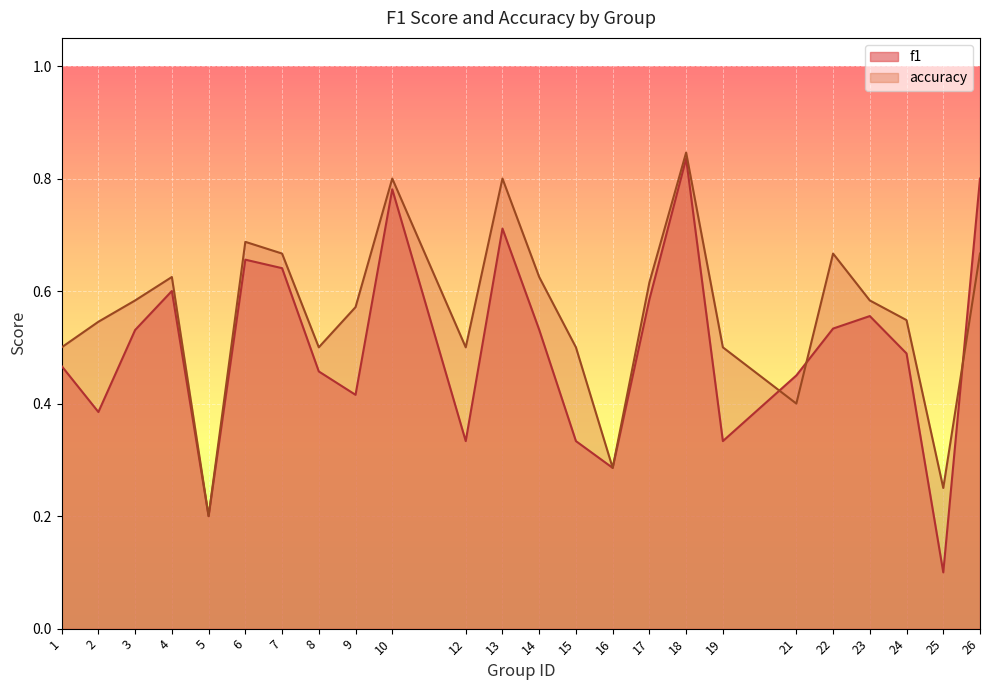

How many lines are shown in the chart?

2